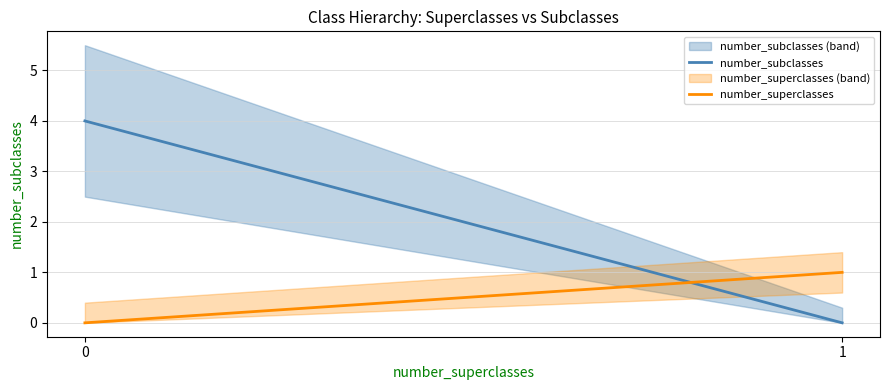

Which series has the widest spread of values?

number_subclasses